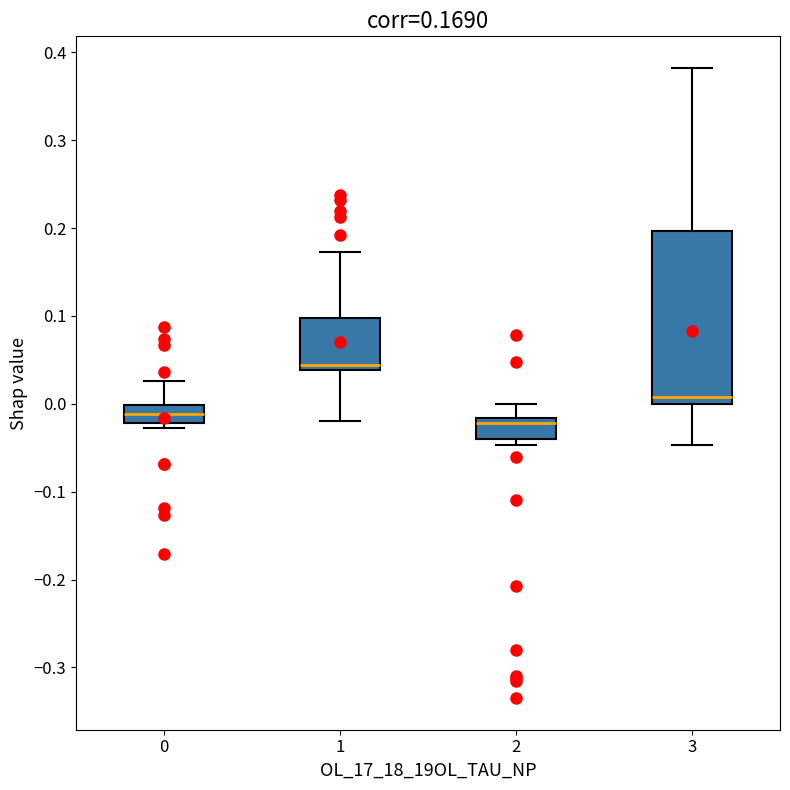

Comparing the boxes themselves (not the whiskers), which one is the tallest?

3